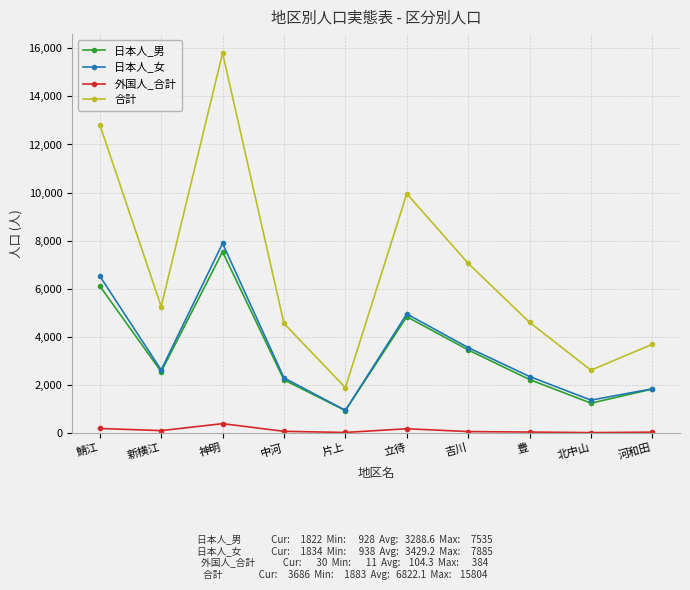

At which category does the chart reach its peak across all series?

神明